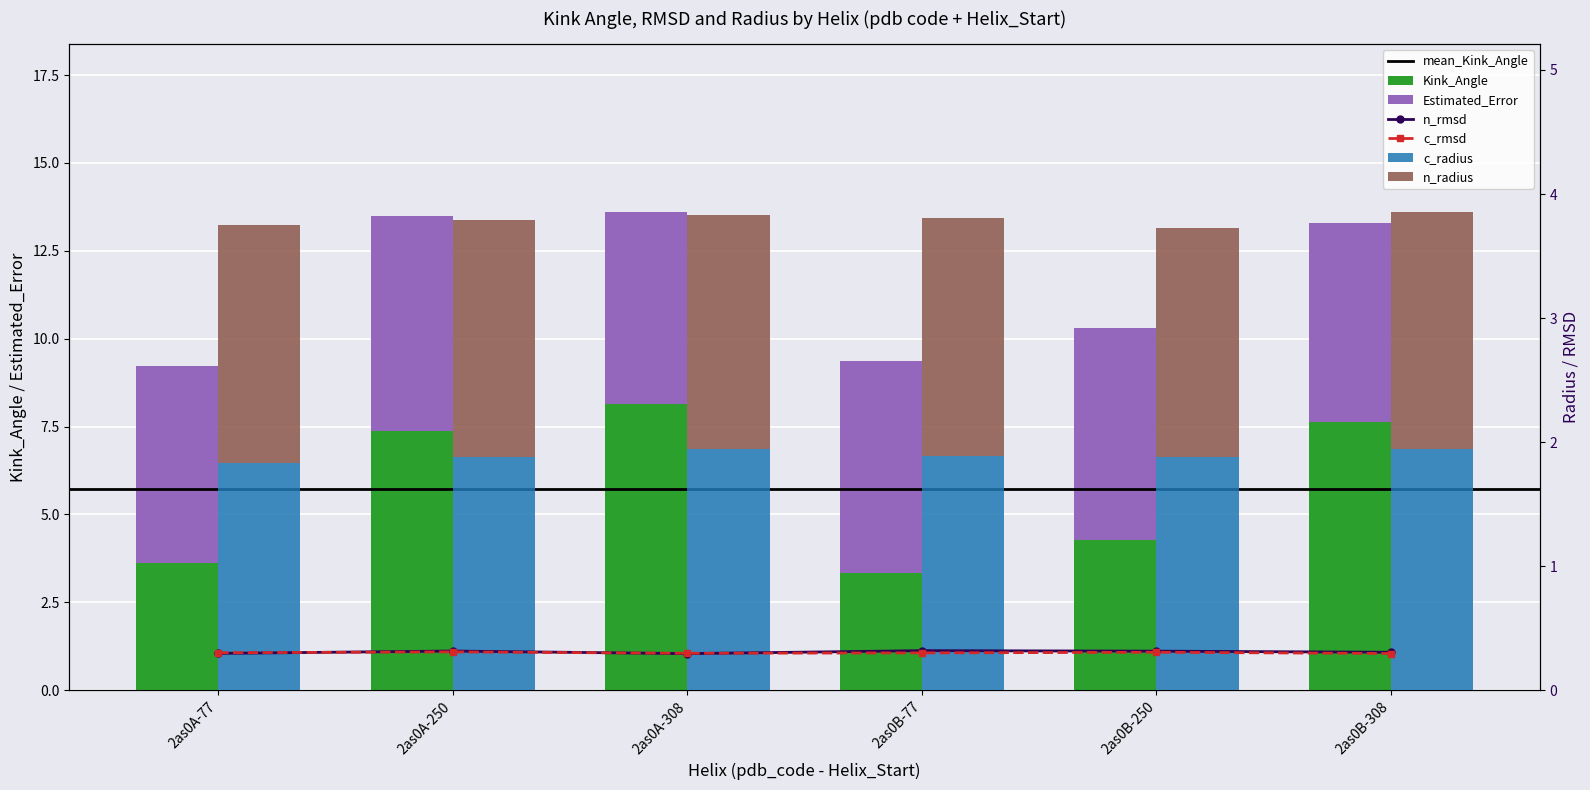

At which category is the sum across all series the highest?

2as0A-308